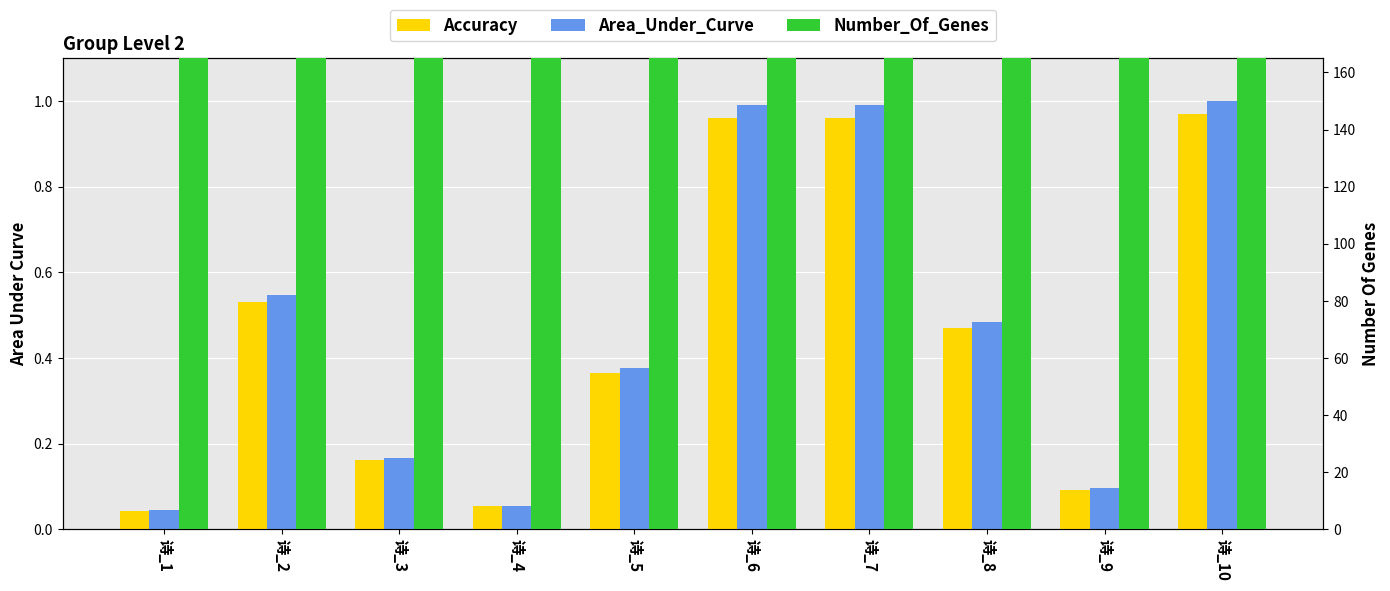

How many groups of bars are there?

10